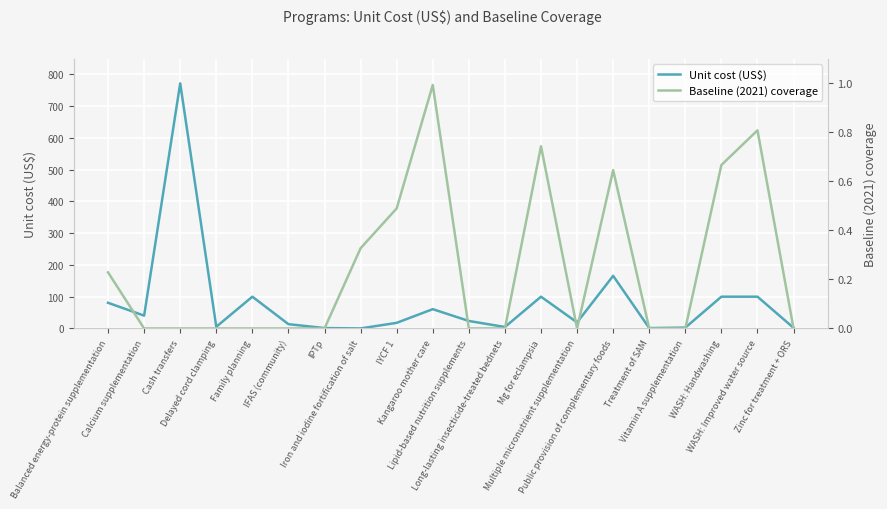

Which label corresponds to the largest value in the chart?

Cash transfers